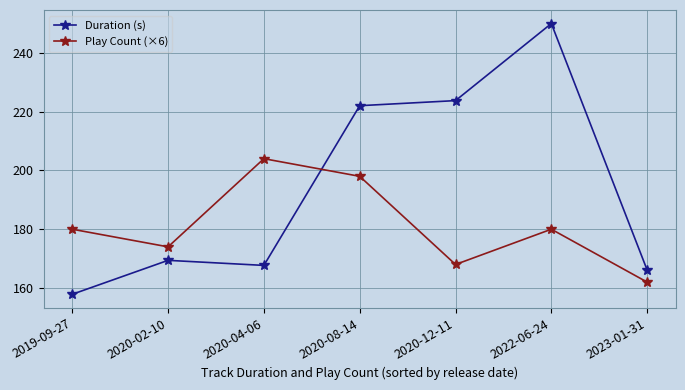

True or false: Play Count (×6) and Duration (s) intersect in this chart.

True